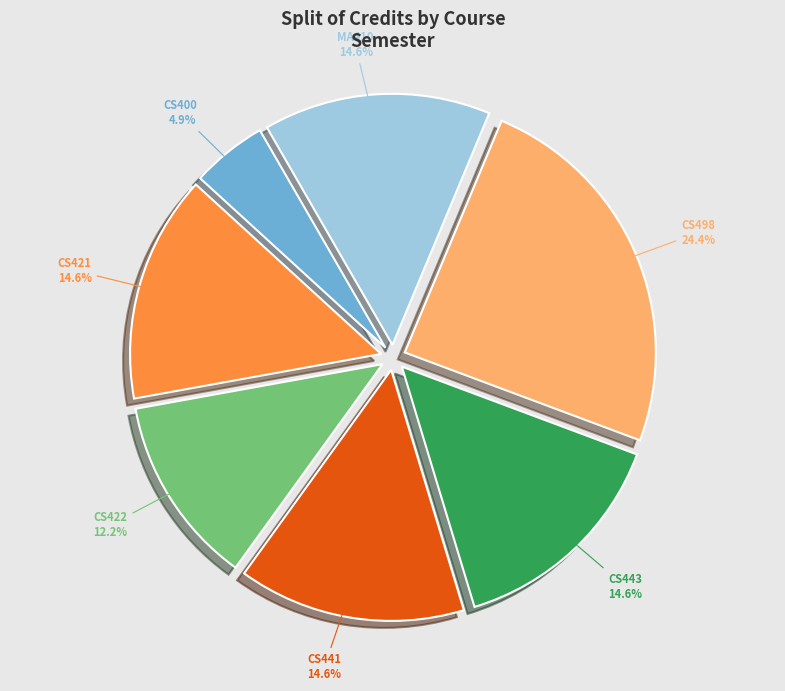

How many segments does this pie chart have?

7